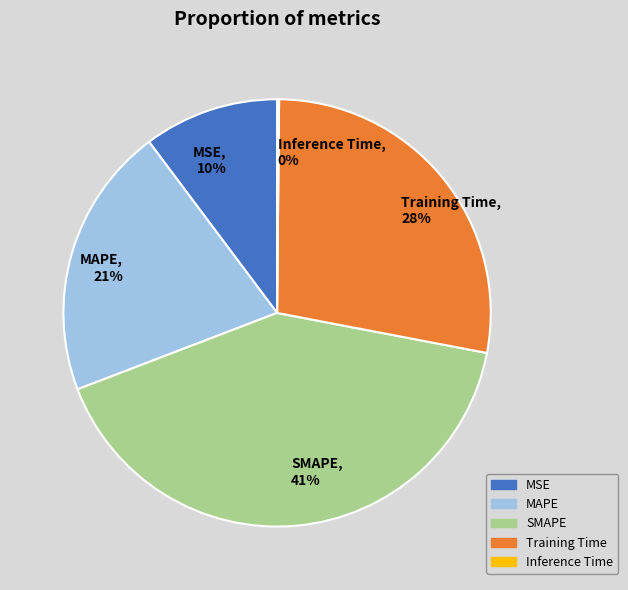

The Training Time slice represents 37% of the pie. True or false?

False